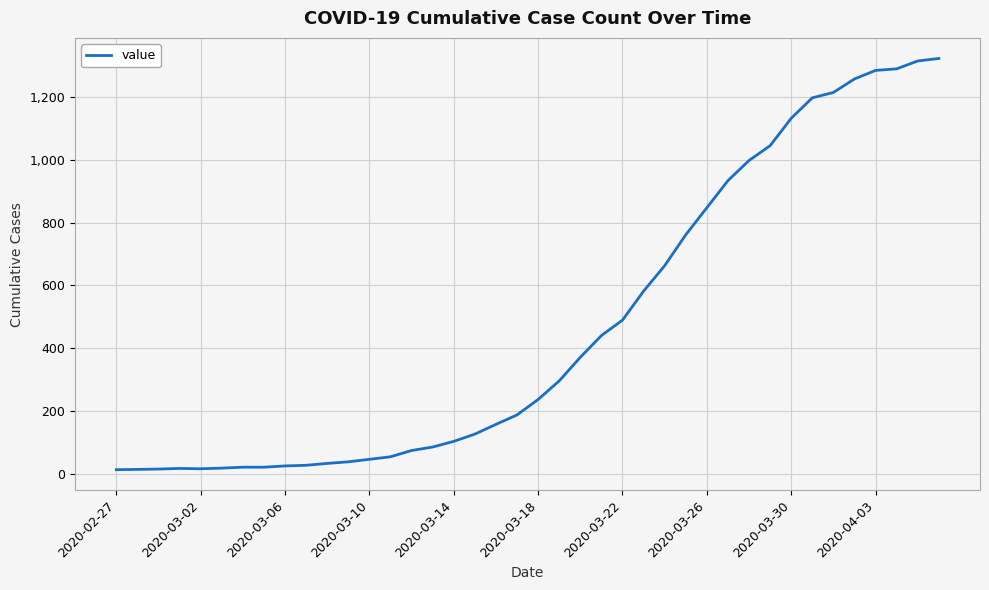

What is the difference between the maximum and minimum values?

1306